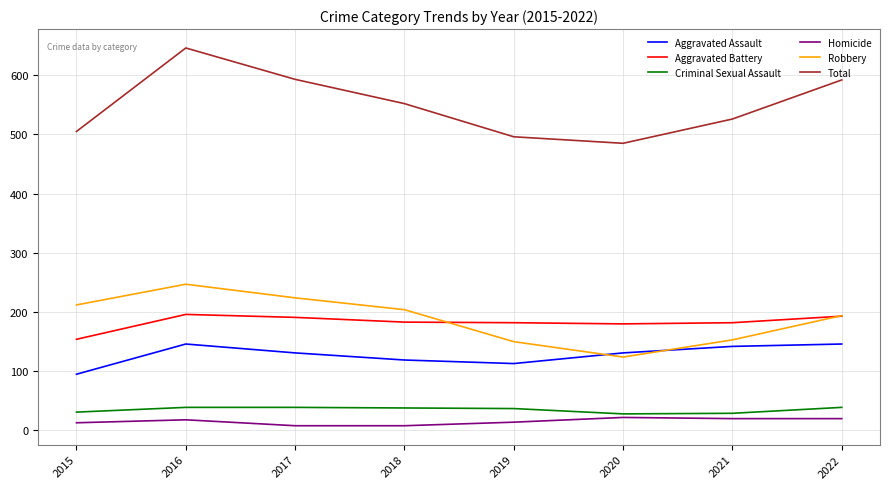

Is it true that Criminal Sexual Assault equals 14 at 2016?

False